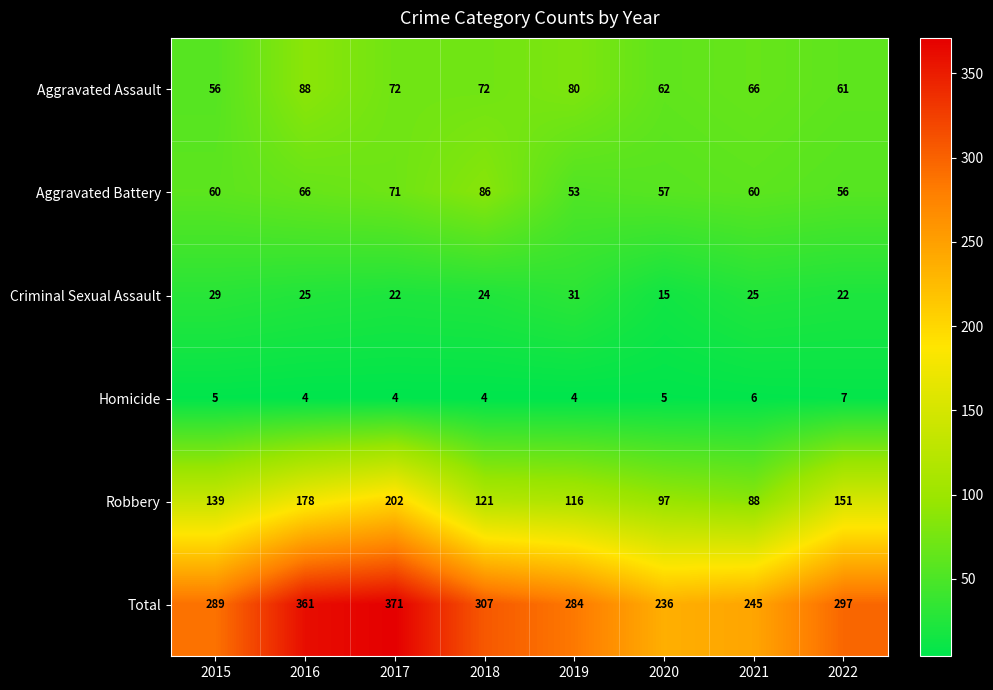

List the series in order of their peak value, lowest first.

Homicide, Criminal Sexual Assault, Aggravated Battery, Aggravated Assault, Robbery, Total